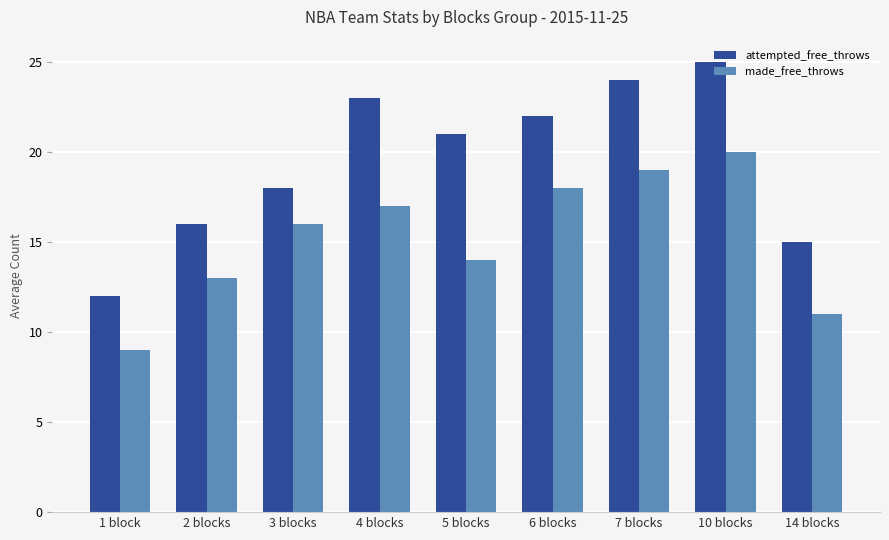

What is the label of the 5th bar from the right?

5 blocks